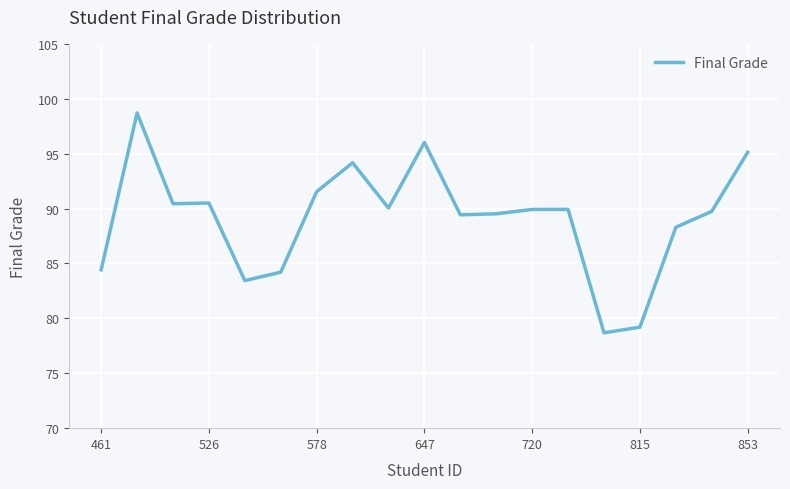

Count the number of values greater than 89.

13